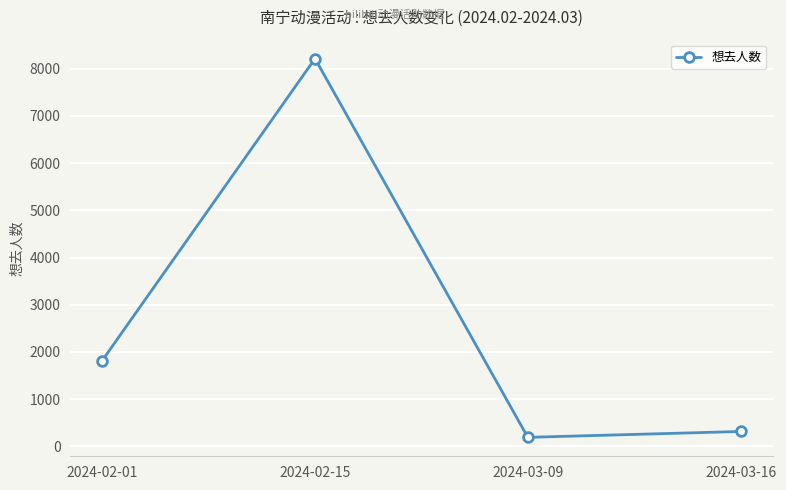

Rank the categories by value from highest to lowest.

2024-02-15, 2024-02-01, 2024-03-16, 2024-03-09